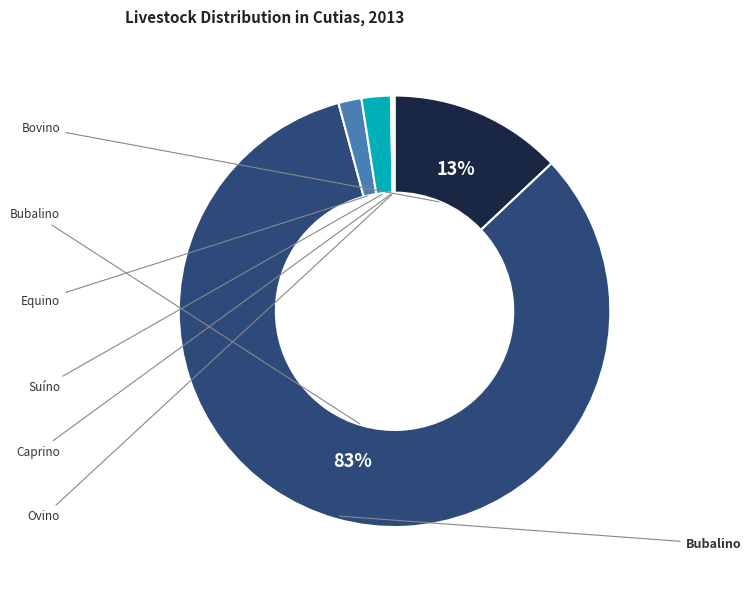

To the nearest percent, what is the average slice percentage?

17%